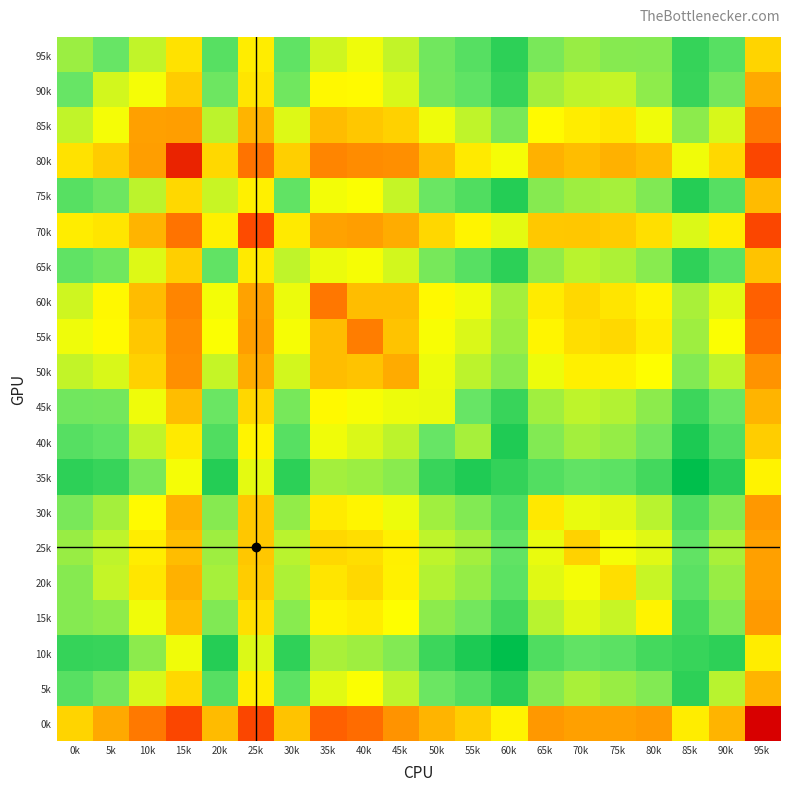

At how many categories does at least one series exceed 2?

20